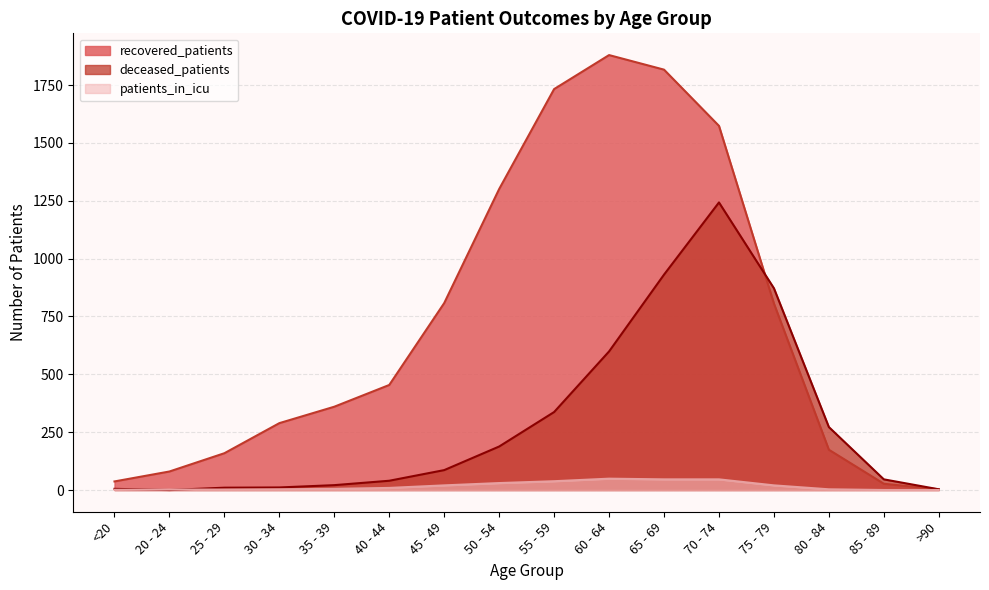

Does the chart display data point markers on the line(s)?

No